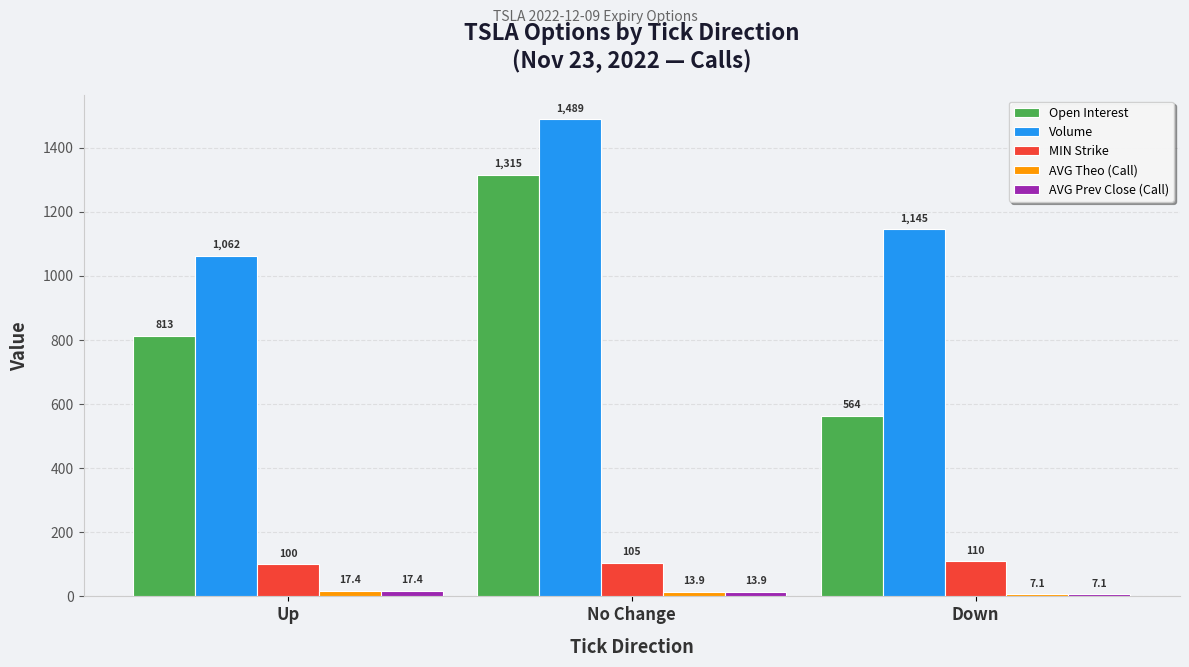

What is the average value of the Volume series?

1232.0